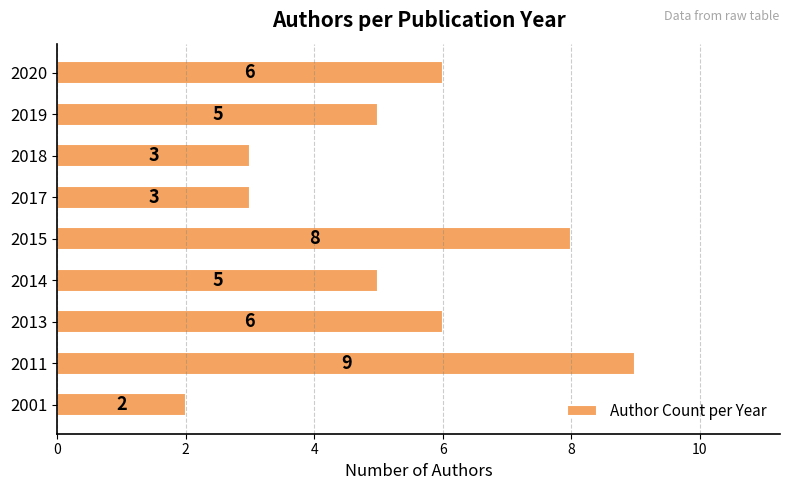

What is the minimum value shown in the chart?

2